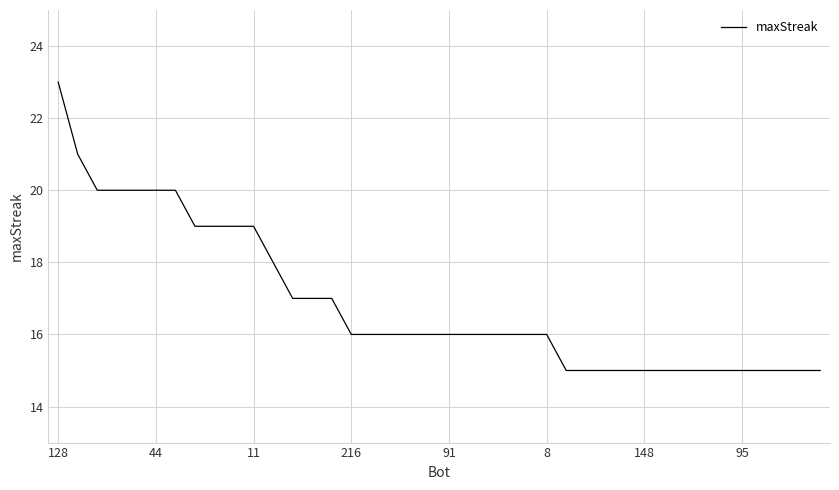

What is the maximum value shown in the chart?

23